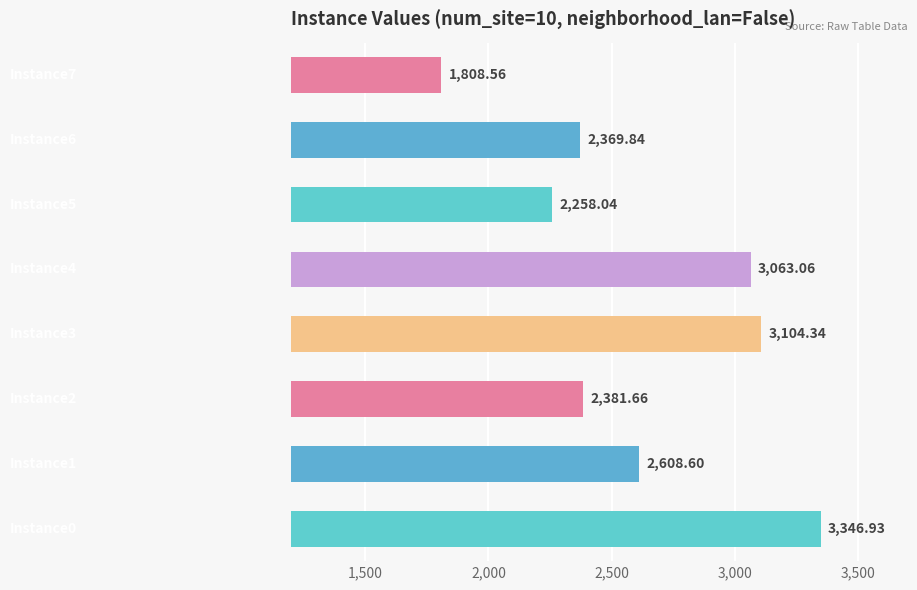

What is the sum of all values?

20941.0